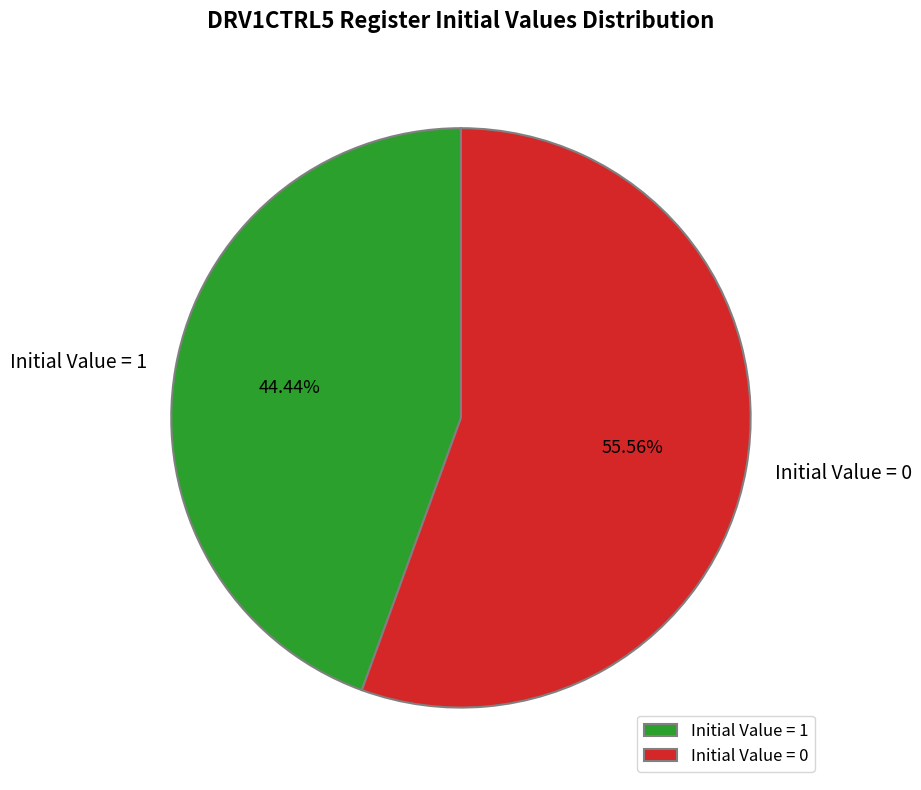

Does Initial Value = 1 represent more than half of the total?

No